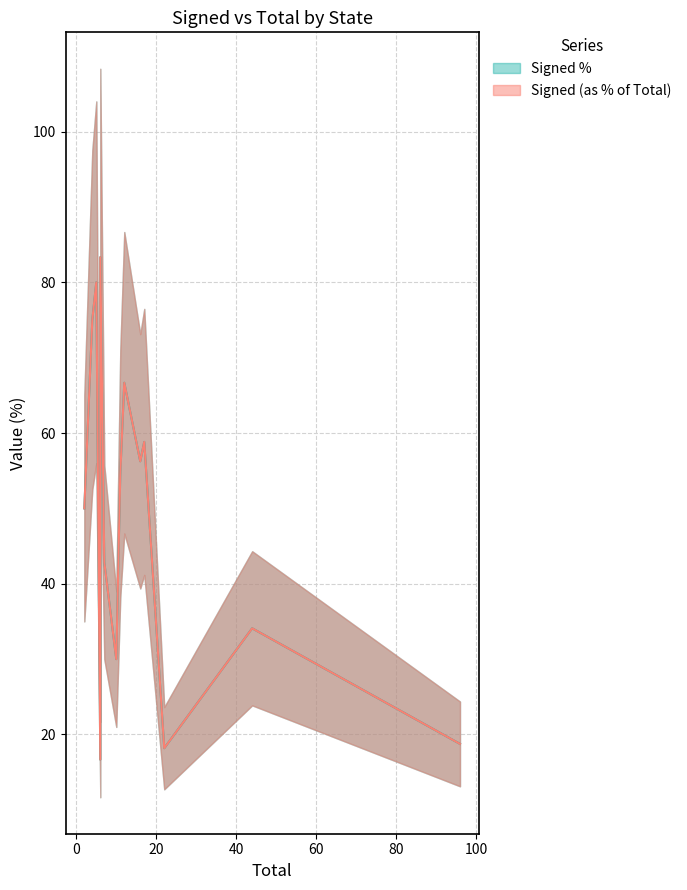

At how many categories does at least one series exceed 77?

3